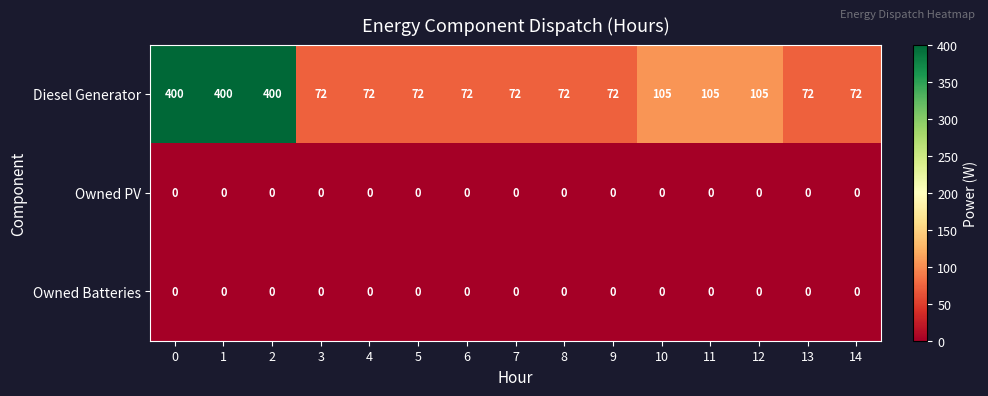

What is the maximum value shown in the chart?

400